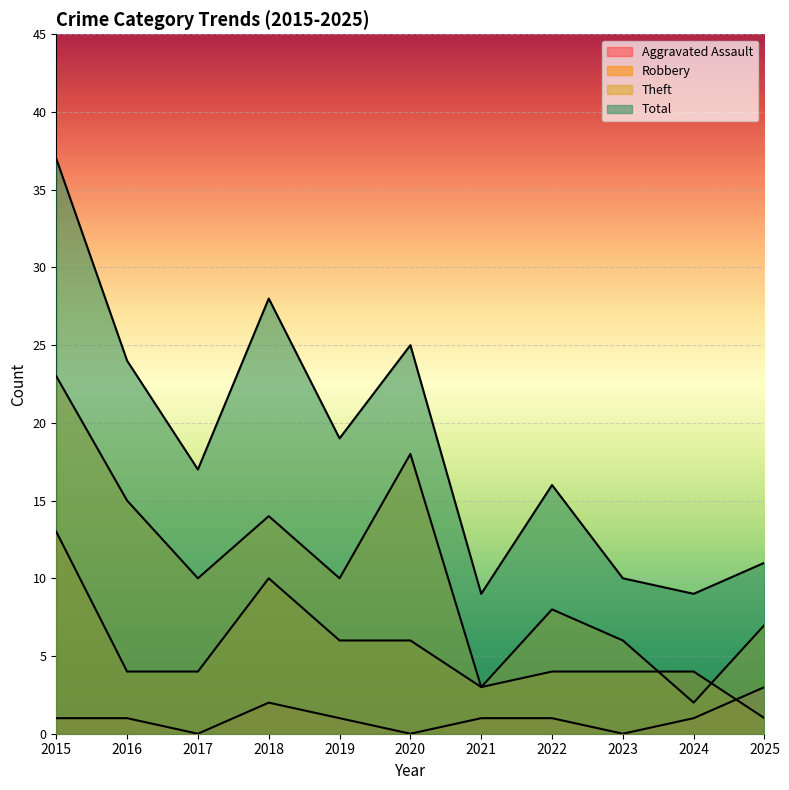

List the series in order of their peak value, highest first.

Total, Theft, Robbery, Aggravated Assault